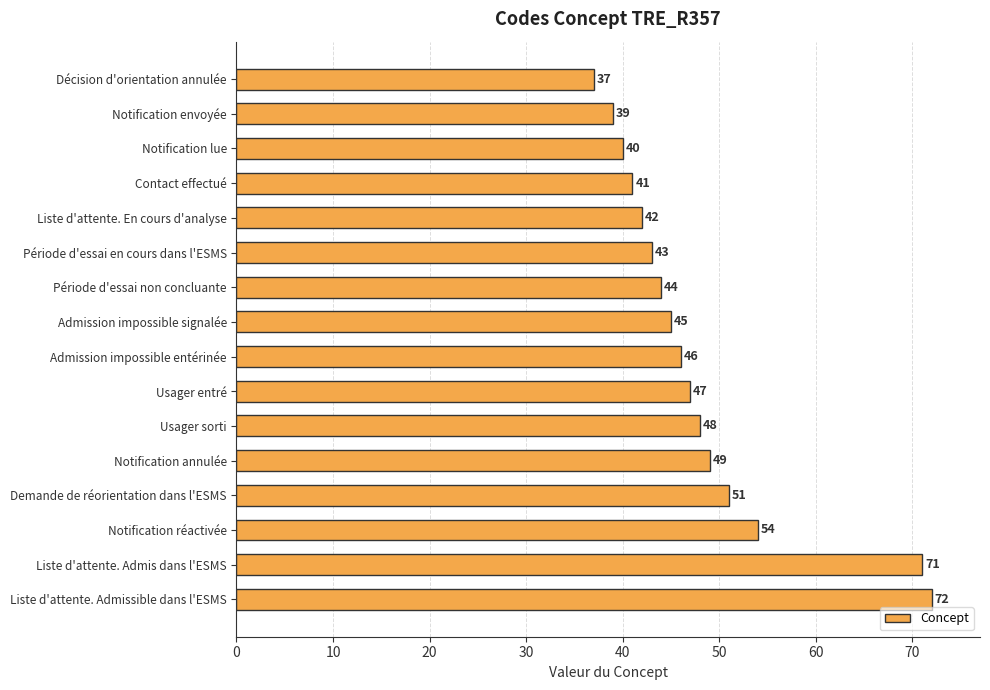

What is the difference between the maximum and minimum values?

35